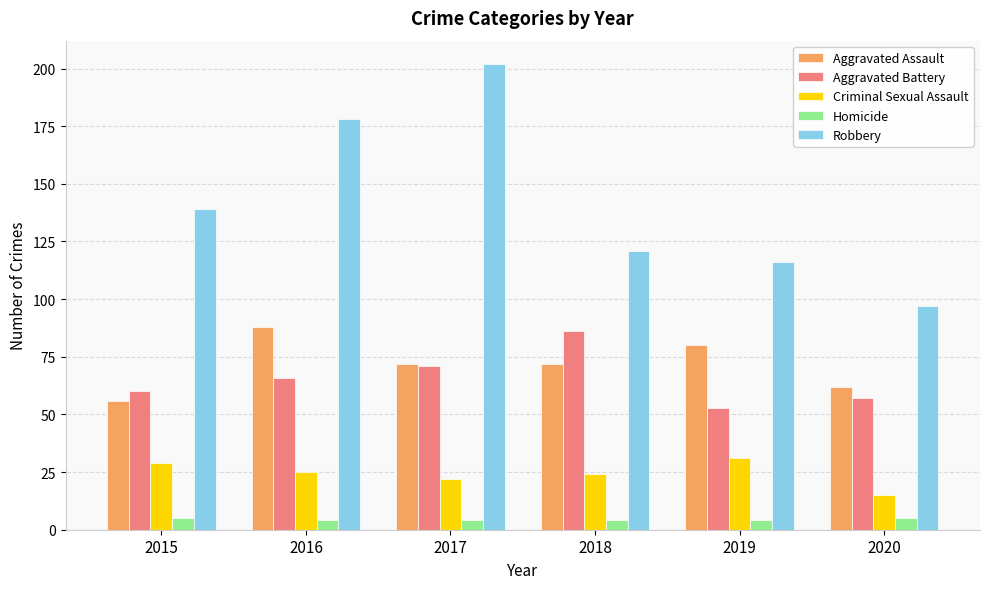

List the labels in order of Robbery value, largest first.

2017, 2016, 2015, 2018, 2019, 2020